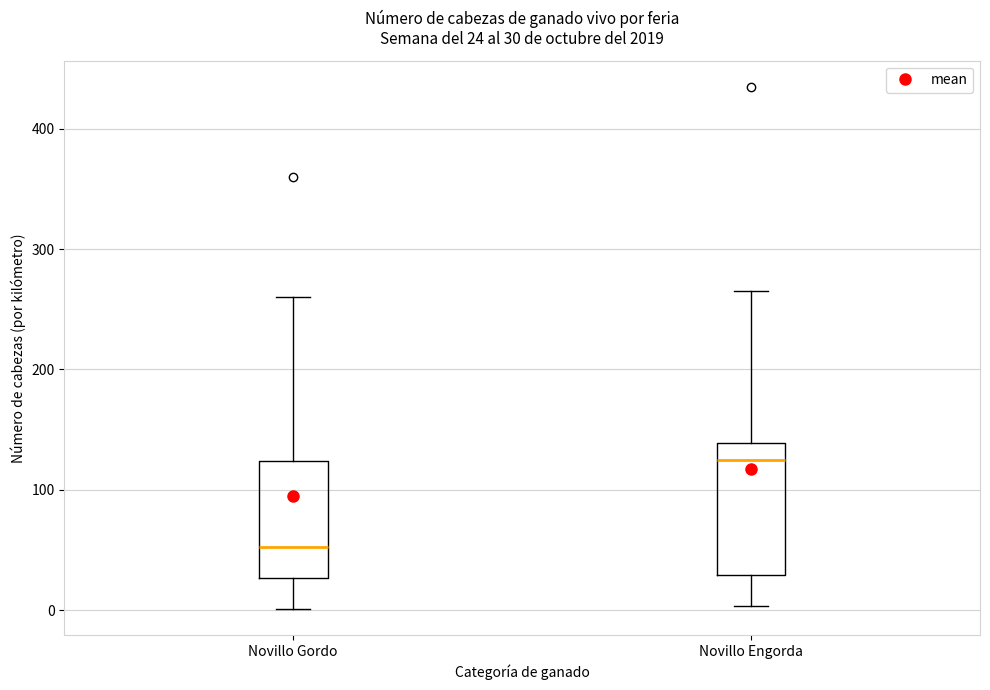

Which box's median line is the lowest?

Novillo Gordo